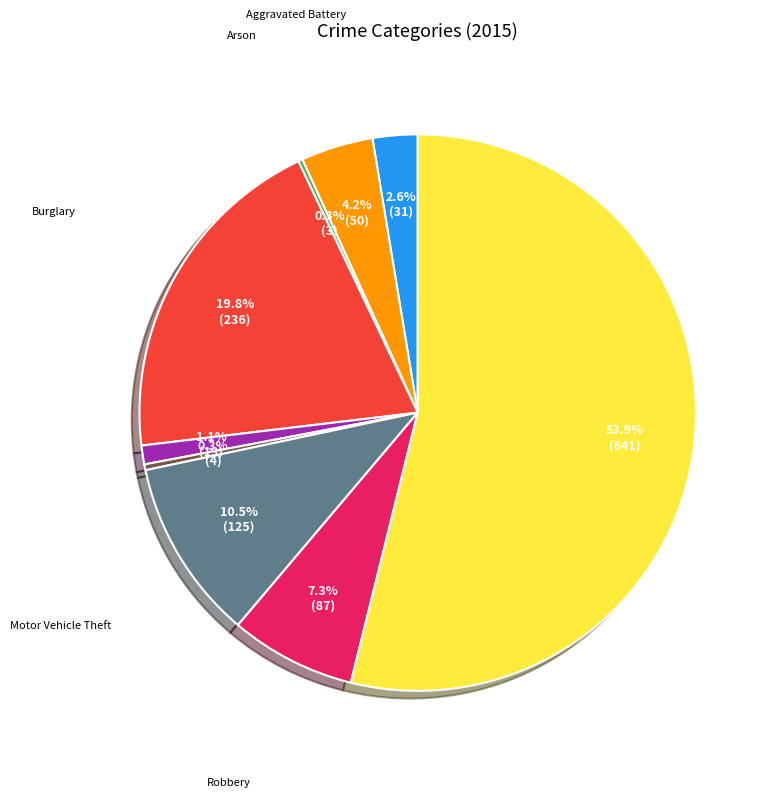

To the nearest percent, what is the average slice percentage?

11%